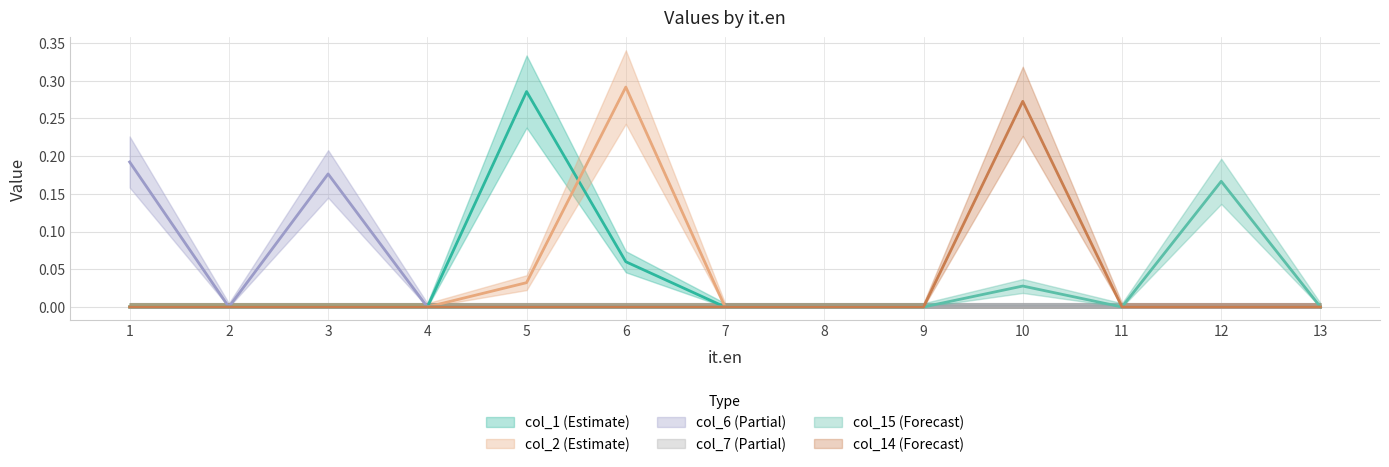

What is the difference between the maximum and minimum values in the col_6 series?

0.2